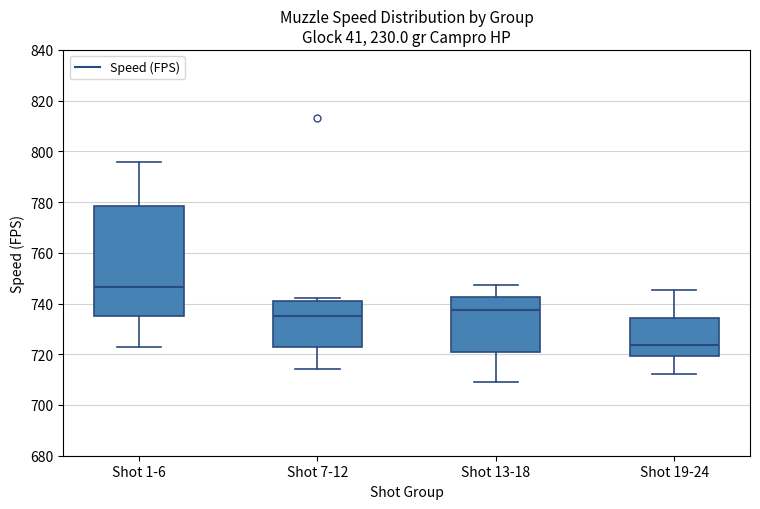

Which box's median line is the highest?

Shot 1-6